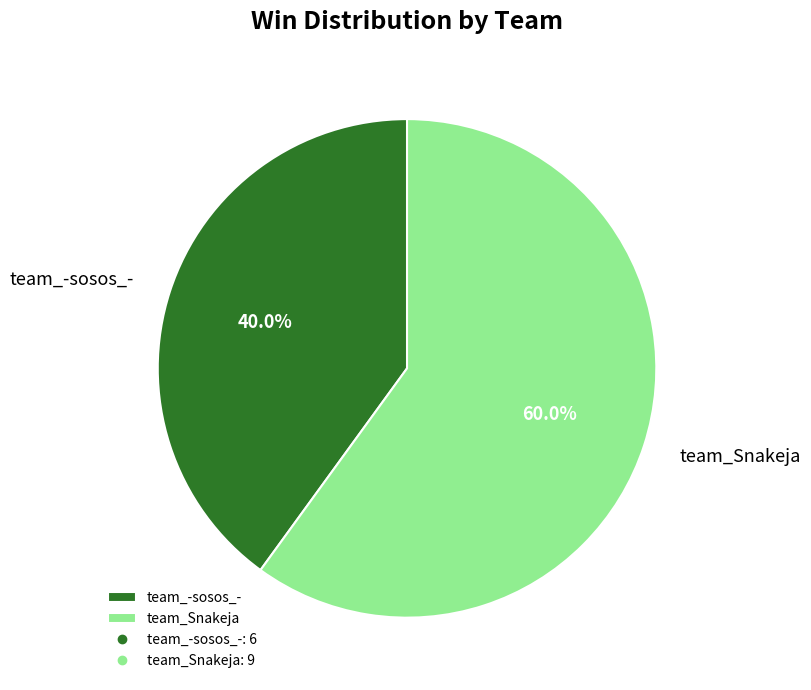

What is the largest slice in the pie chart?

team_Snakeja